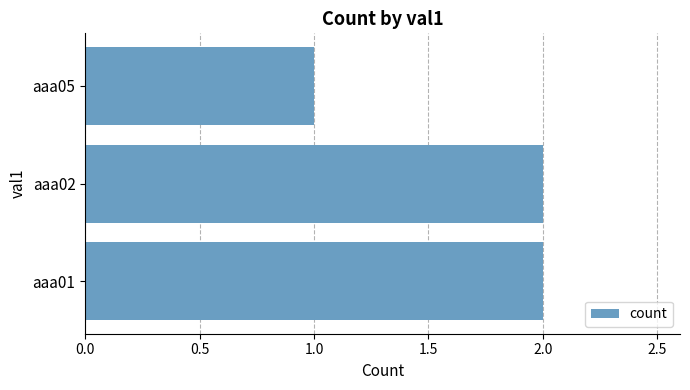

At which category does the chart reach its minimum across all series?

aaa05